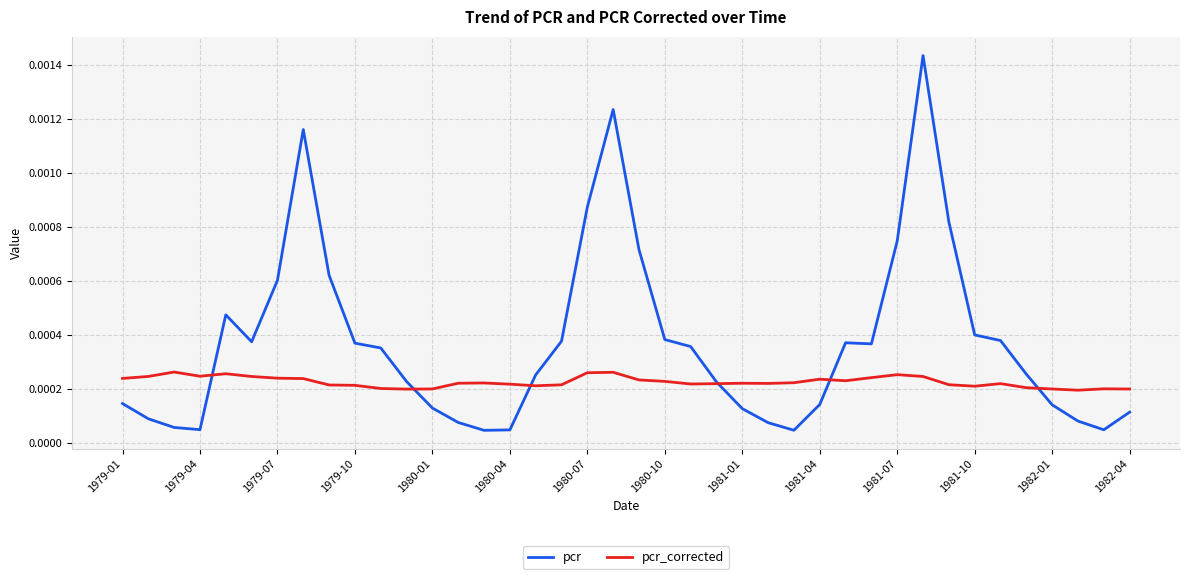

Which series has the largest total across all categories?

pcr